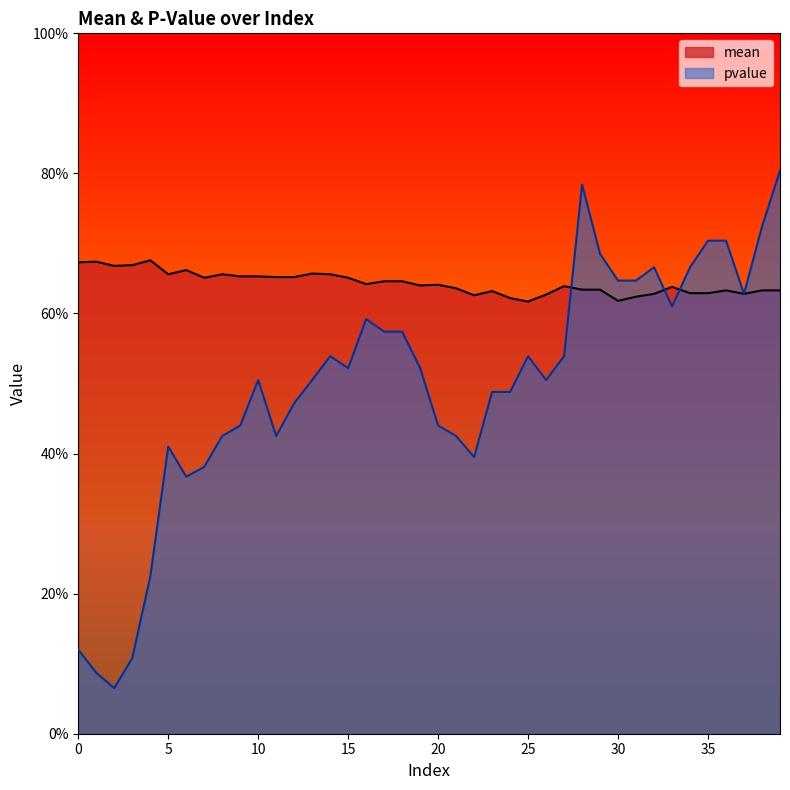

Reading left to right, extract all data points from this chart.

mean: 0.7	0.7	0.7	0.7	0.7	0.7	0.7	0.7	0.7	0.7	0.7	0.7	0.7	0.7	0.7	0.7	0.6	0.6	0.6	0.6	0.6	0.6	0.6	0.6	0.6	0.6	0.6	0.6	0.6	0.6	0.6	0.6	0.6	0.6	0.6	0.6	0.6	0.6	0.6	0.6
pvalue: 0.1	0.1	0.1	0.1	0.2	0.4	0.4	0.4	0.4	0.4	0.5	0.4	0.5	0.5	0.5	0.5	0.6	0.6	0.6	0.5	0.4	0.4	0.4	0.5	0.5	0.5	0.5	0.5	0.8	0.7	0.6	0.6	0.7	0.6	0.7	0.7	0.7	0.6	0.7	0.8